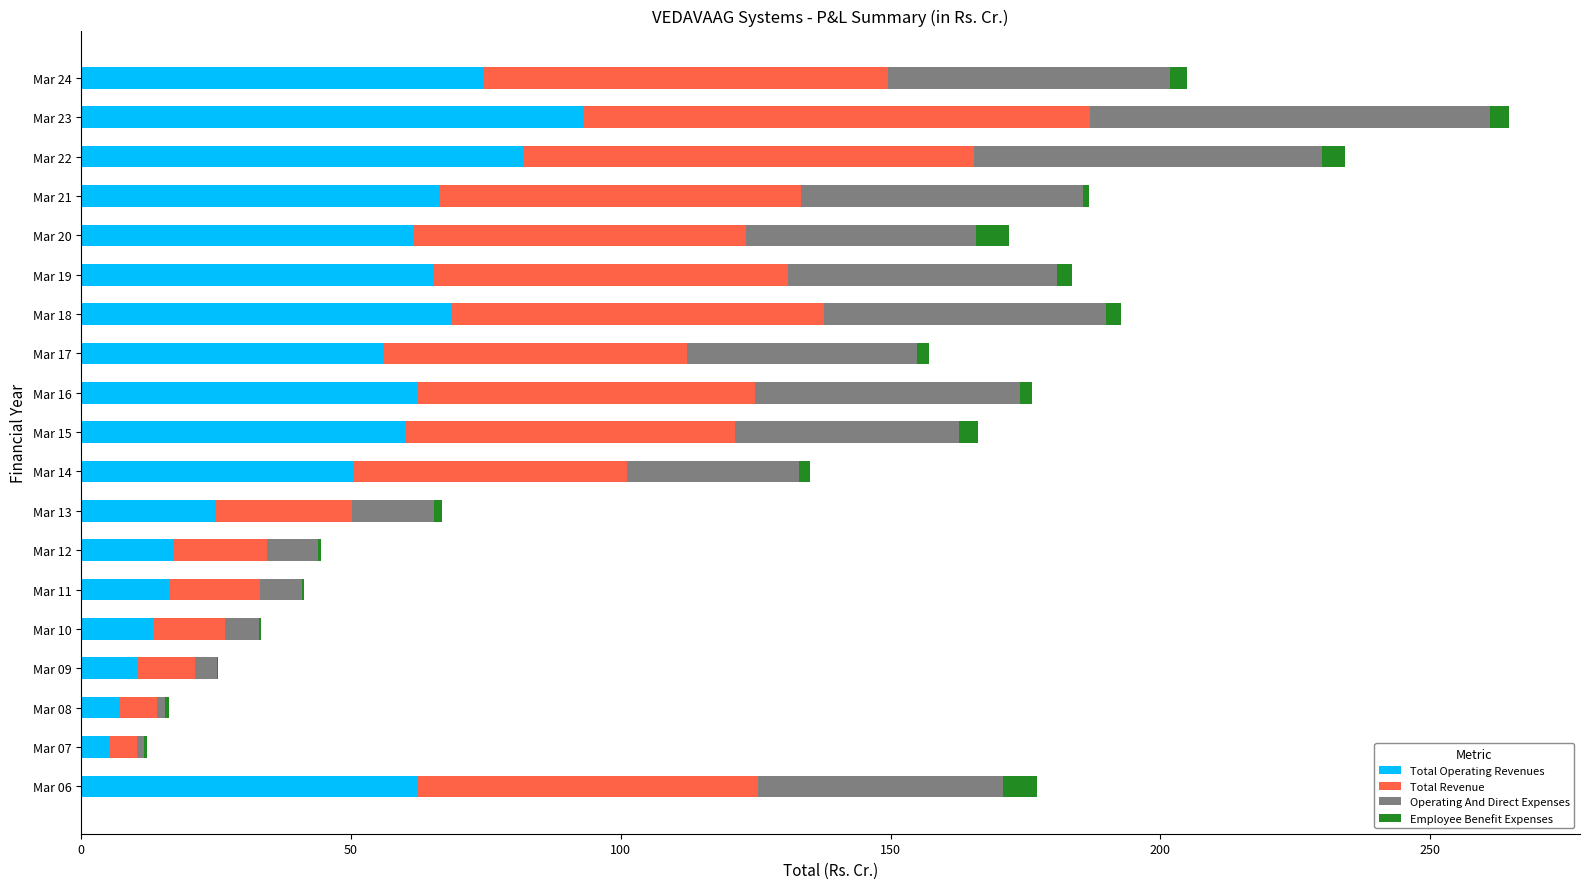

At which label does Total Operating Revenues reach its peak?

Mar 23